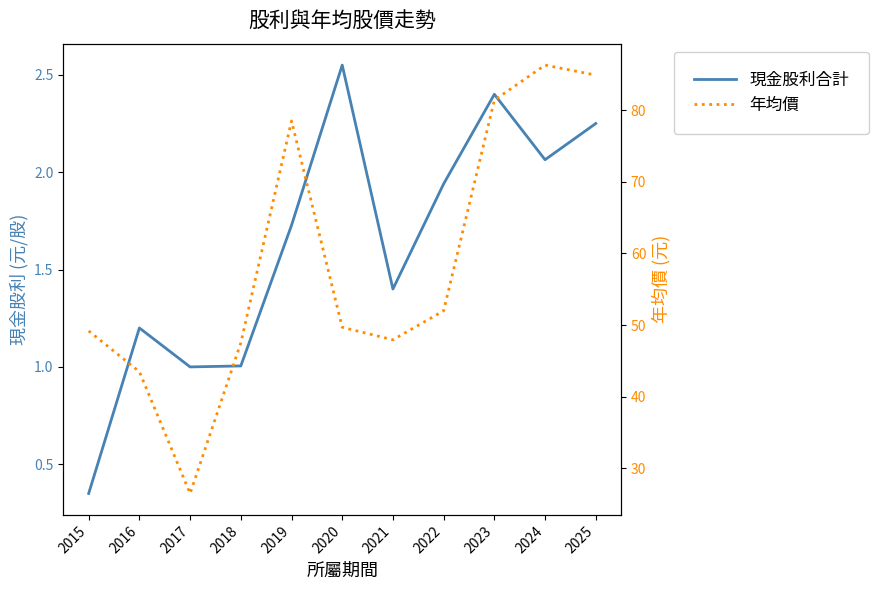

The 年均價 series shows 73.0 at 2020. True or false?

False